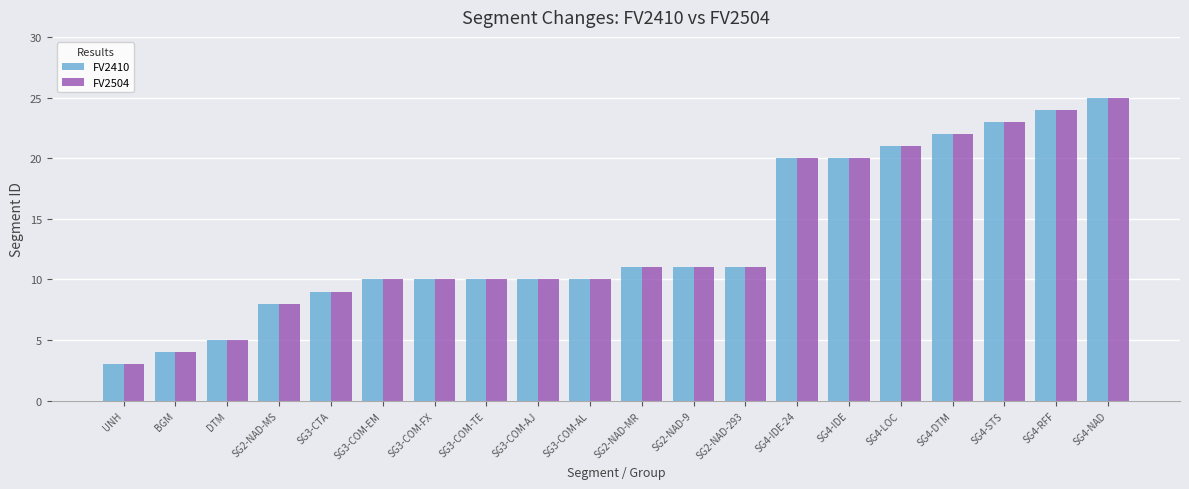

Is the value of FV2504 at SG3-COM-EM greater than the value of FV2410 at SG4-IDE?

No